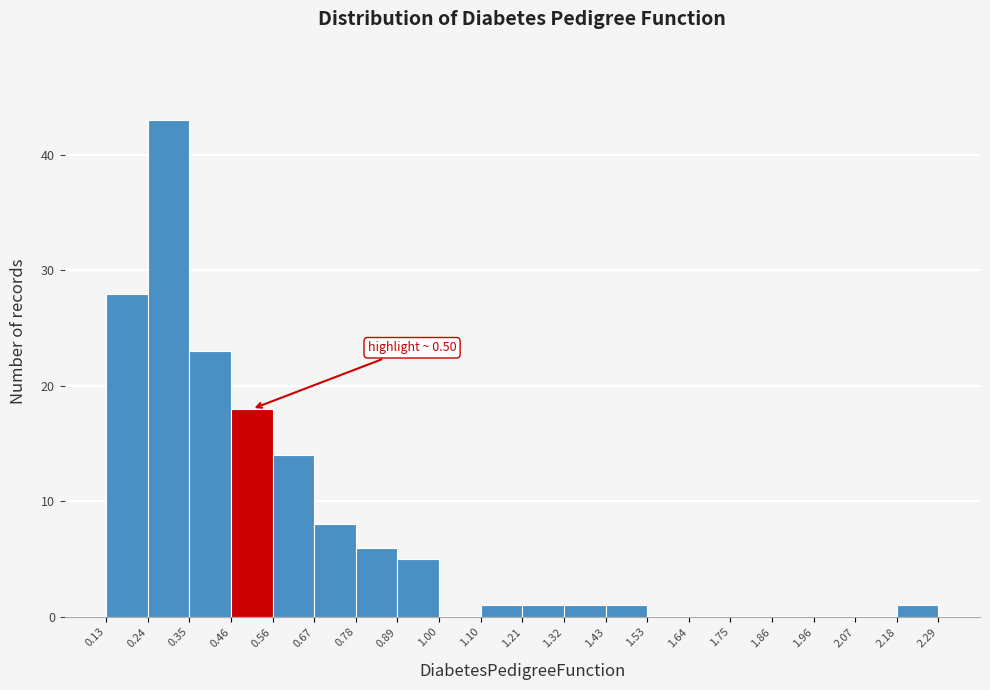

Which range on the x-axis has the tallest bar?

0.24 to 0.35